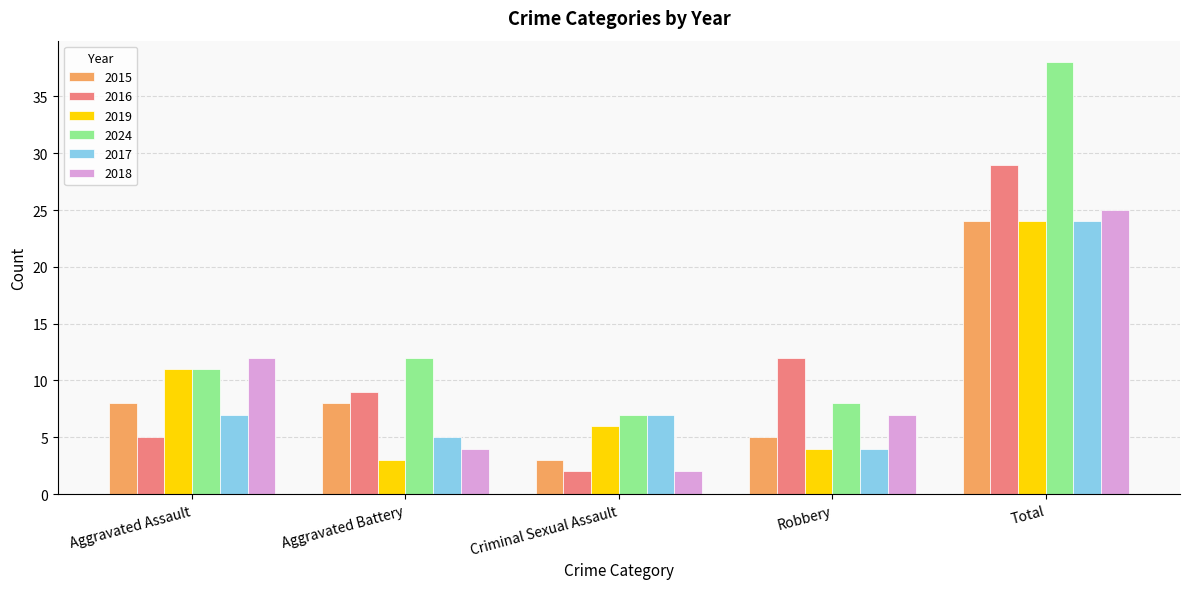

The value of 2016 at Aggravated Battery is 9. True or false?

True